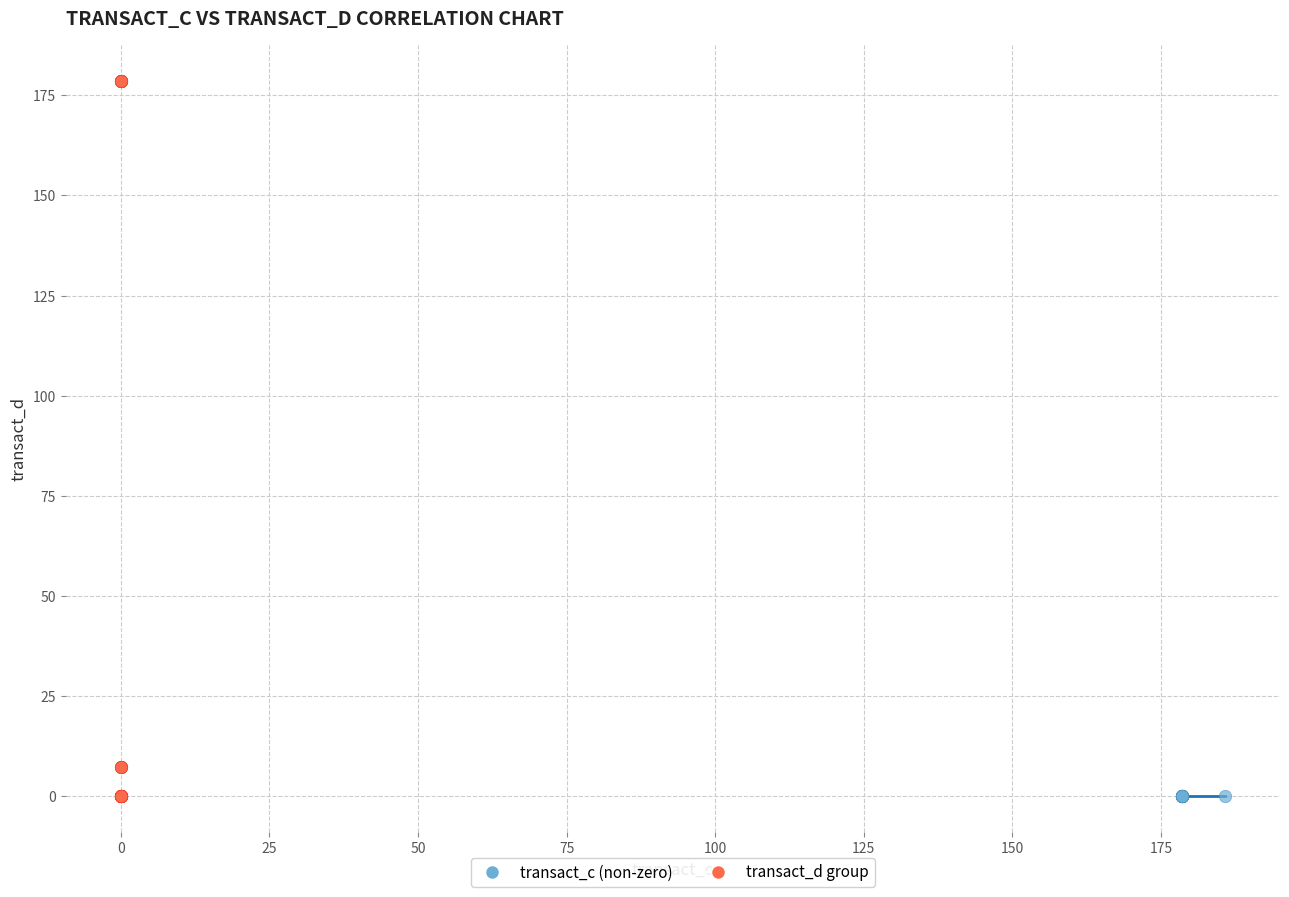

Which series contains the highest Y value?

transact_d group